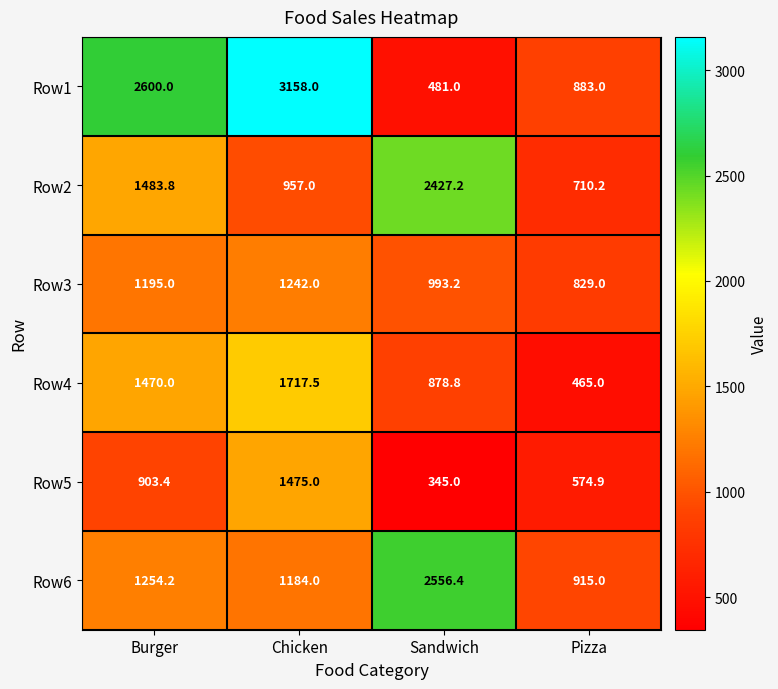

Count the number of categories in the chart.

4